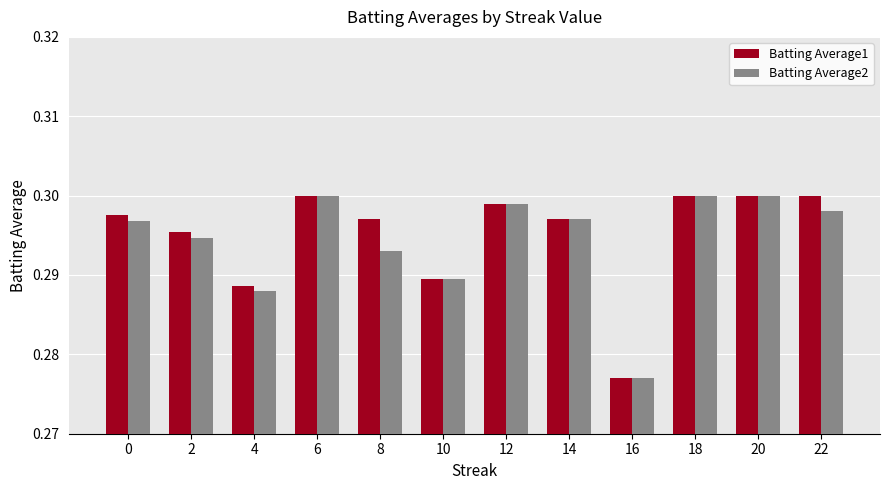

Is it true that Batting Average1 equals 0.1 at 4?

False